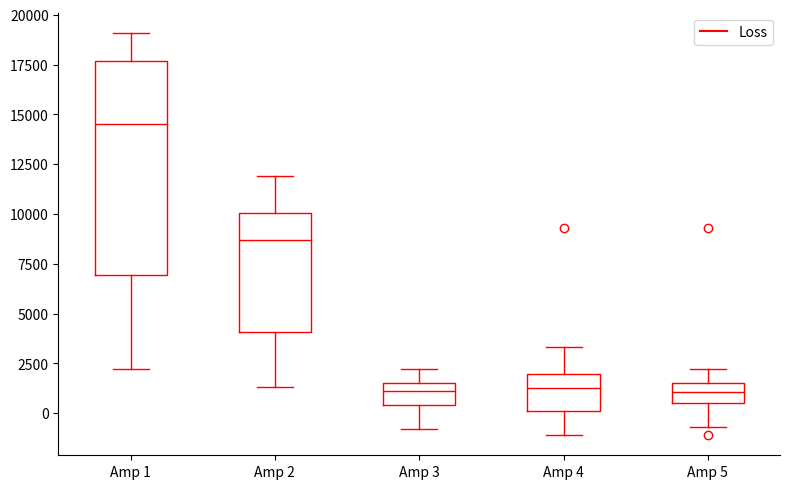

Where is the upper edge of the box for Amp 2 on the y-axis? The values are not printed on the chart, so give them approximately, as read against the axis.

10000